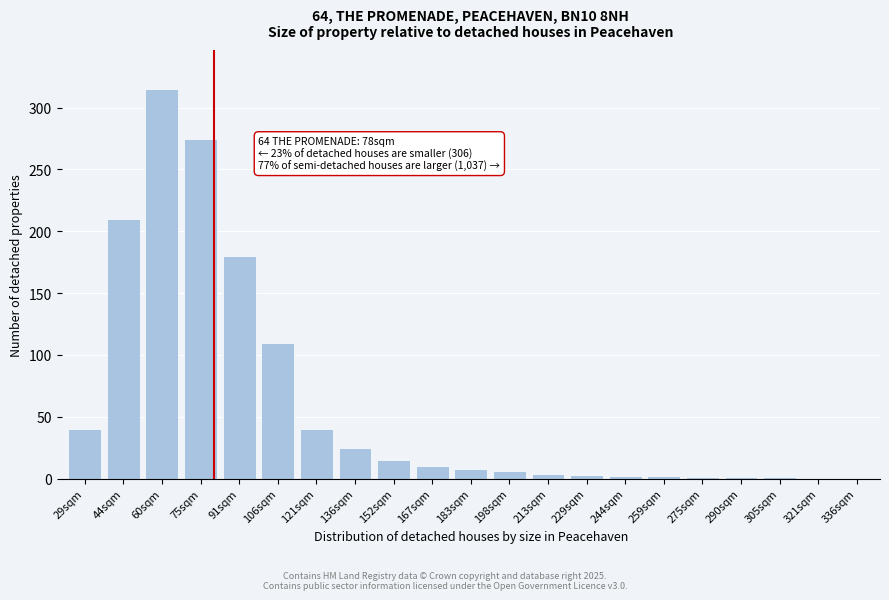

At which label is the value closest to 157?

91sqm